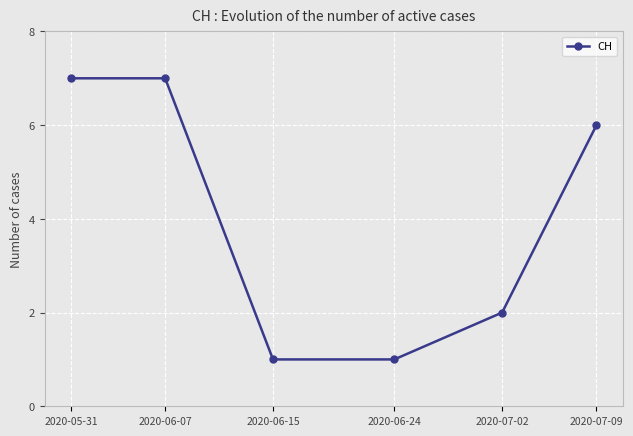

What is the greatest value displayed?

7